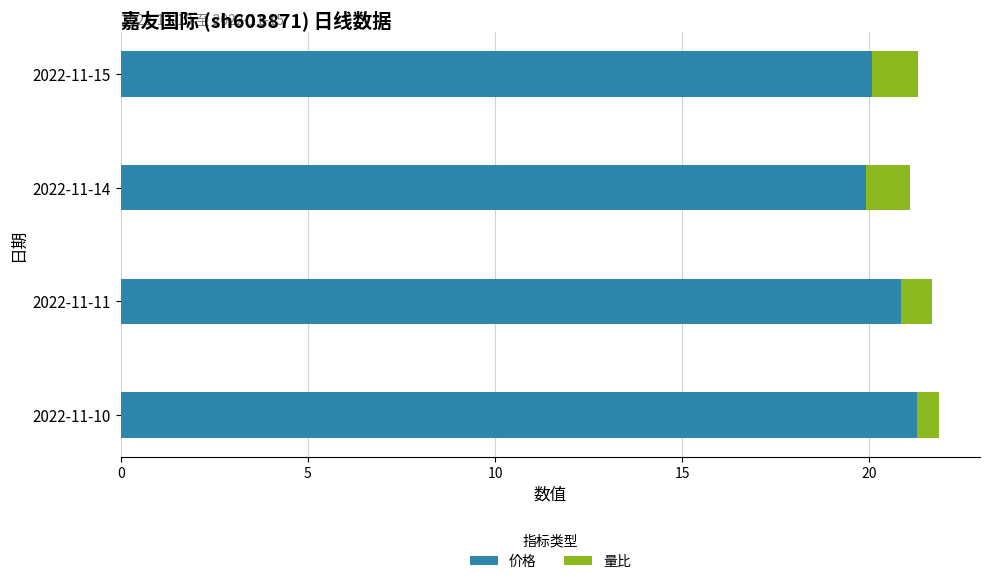

The value of 价格 at 2022-11-14 is 19.9. True or false?

True